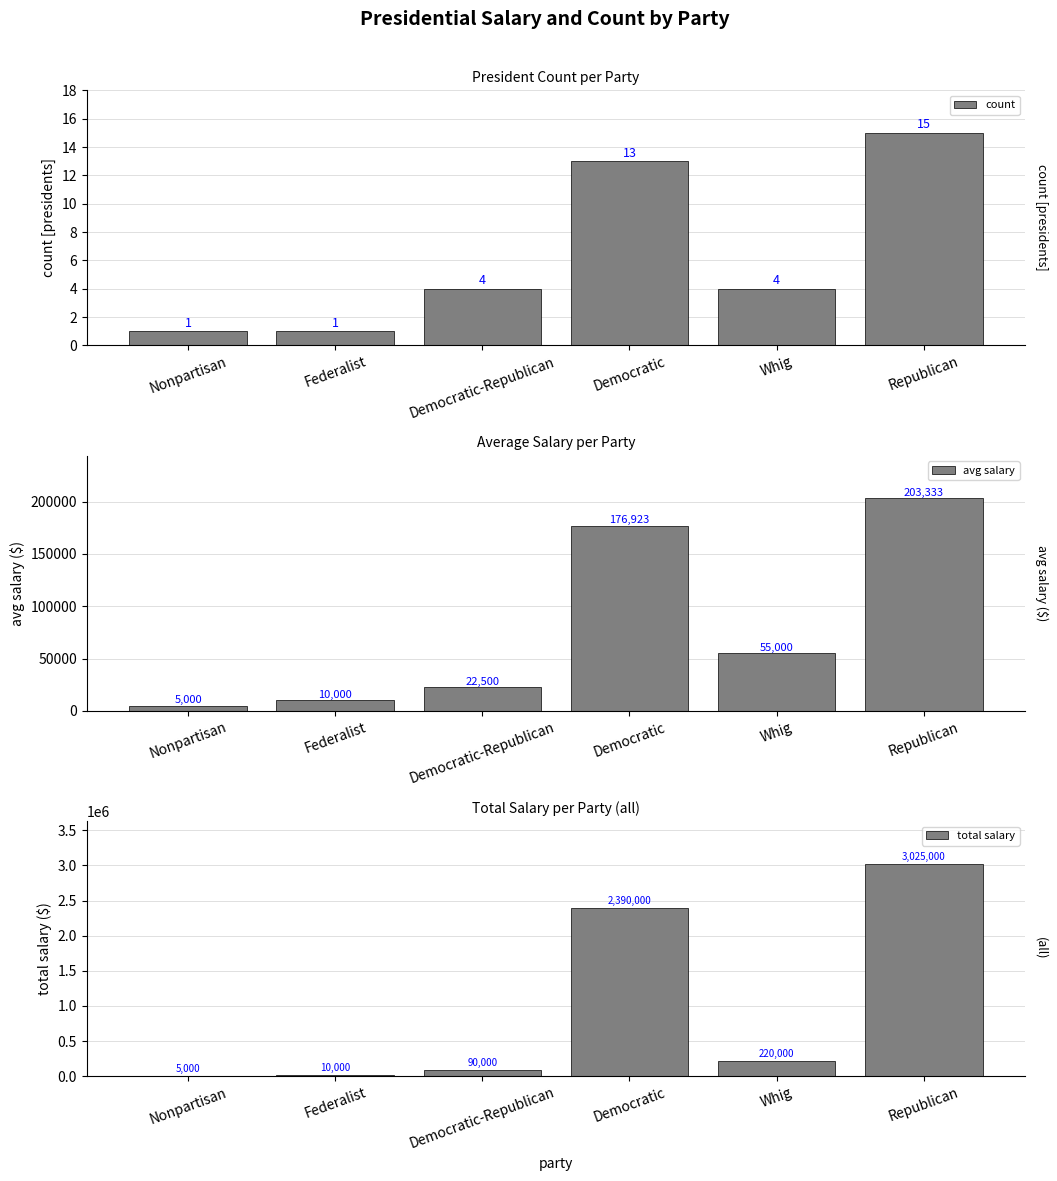

Rank the series at Whig from highest to lowest value.

total salary, avg salary, count